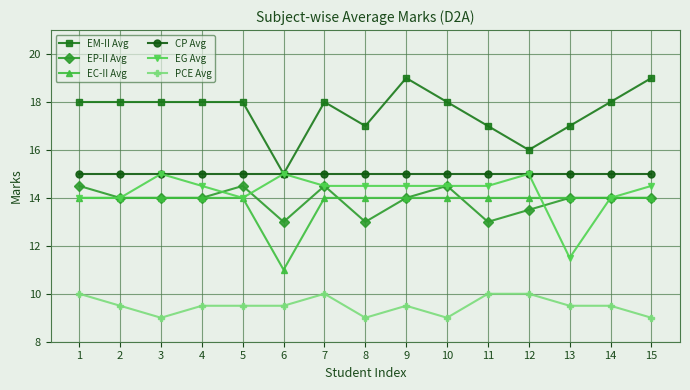

True or false: EP-II Avg has more than 1 points higher than both neighbors.

True